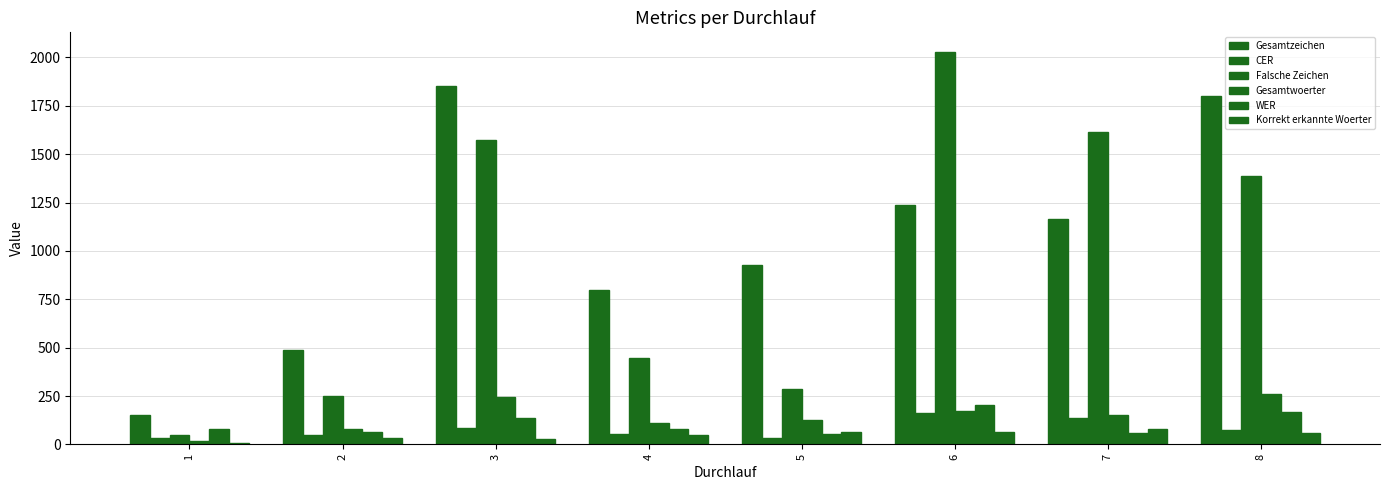

What is the difference between the maximum and minimum values in the Falsche Zeichen series?

1978.0